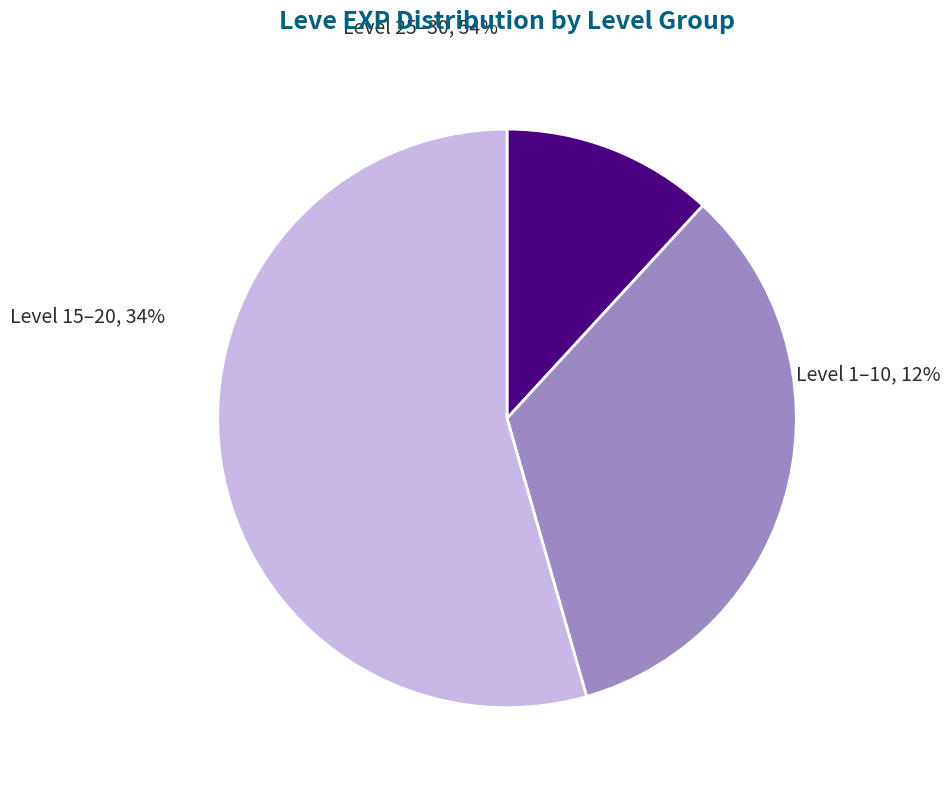

Which has a higher value, Level 30 or 16?

16